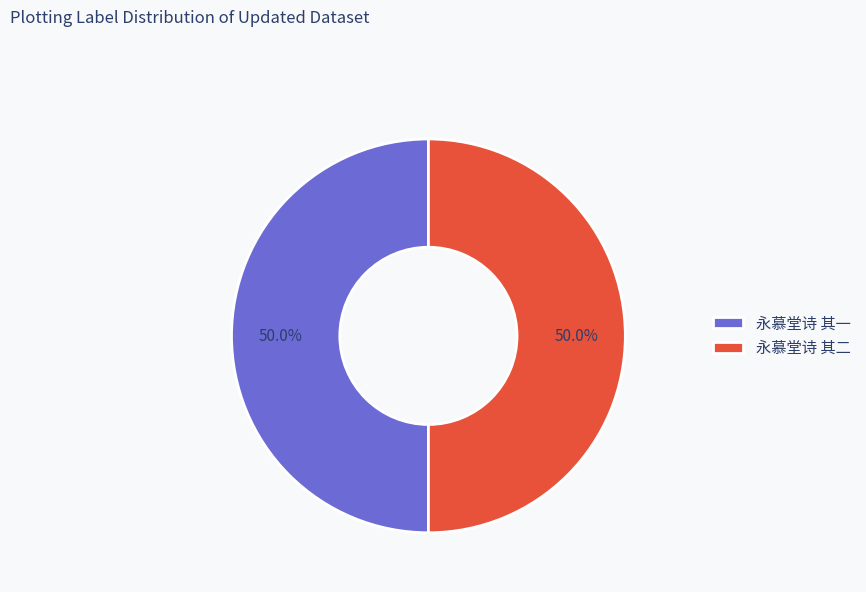

Is it true that 永慕堂诗 其二 is 50% of the pie?

True